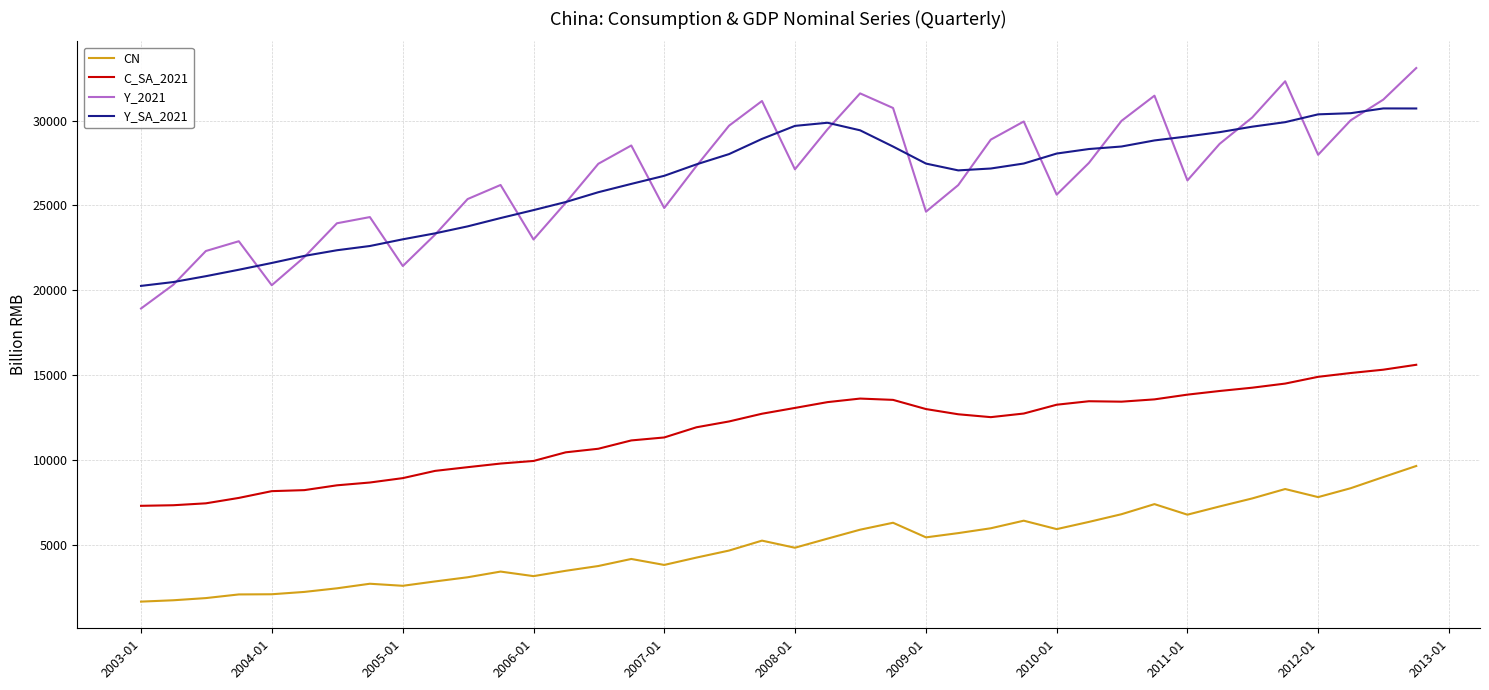

Rank the series by their maximum value, from highest to lowest.

Y_2021, Y_SA_2021, C_SA_2021, CN